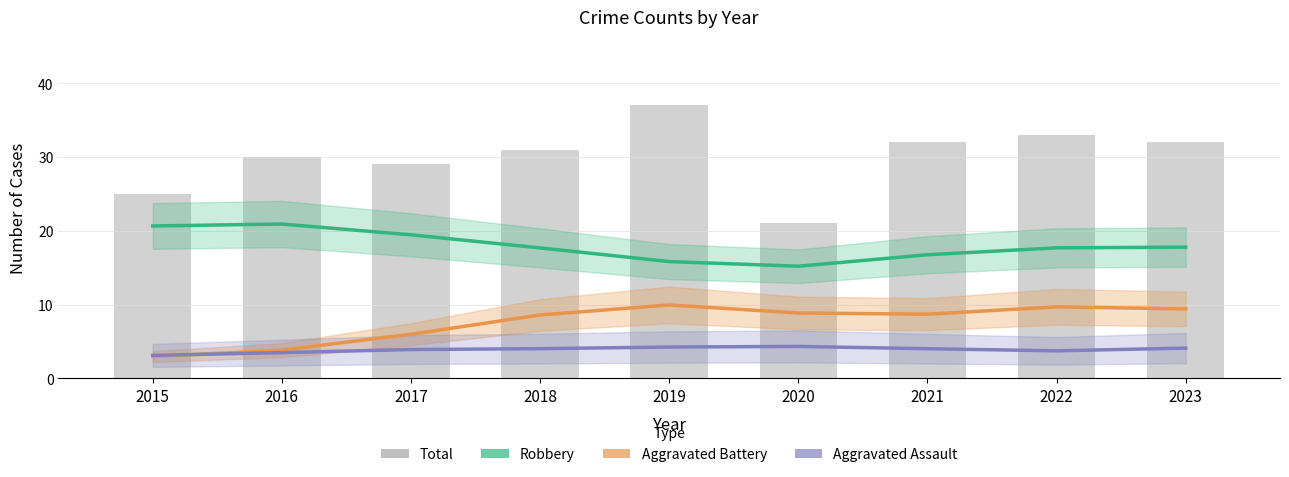

Reading left to right, transcribe all the data shown in this chart.

Robbery: 20.7	20.9	19.5	17.7	15.8	15.2	16.8	17.7	17.8
Aggravated Battery: 3.0	3.8	6.0	8.6	10.0	8.9	8.7	9.7	9.4
Aggravated Assault: 3.1	3.5	3.9	4.0	4.3	4.3	4.0	3.7	4.1
Total: 25.0	30.0	29.0	31.0	37.0	21.0	32.0	33.0	32.0